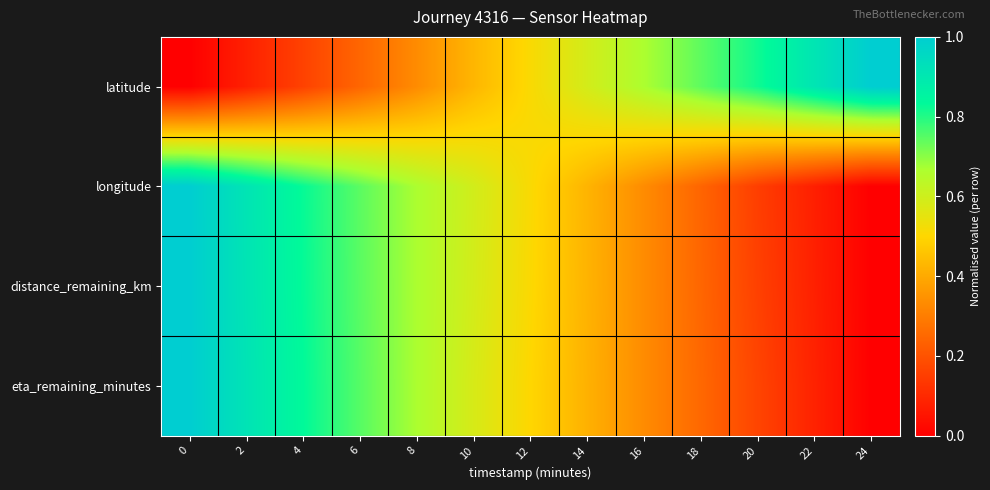

Which series changed the most between 10 and 24?

longitude